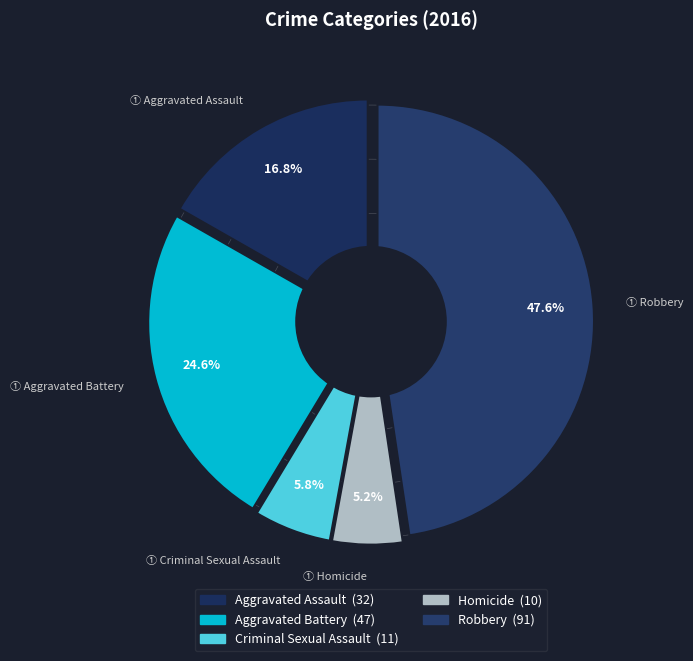

What is the ratio of the value at Homicide to the value at Aggravated Battery?

0.2